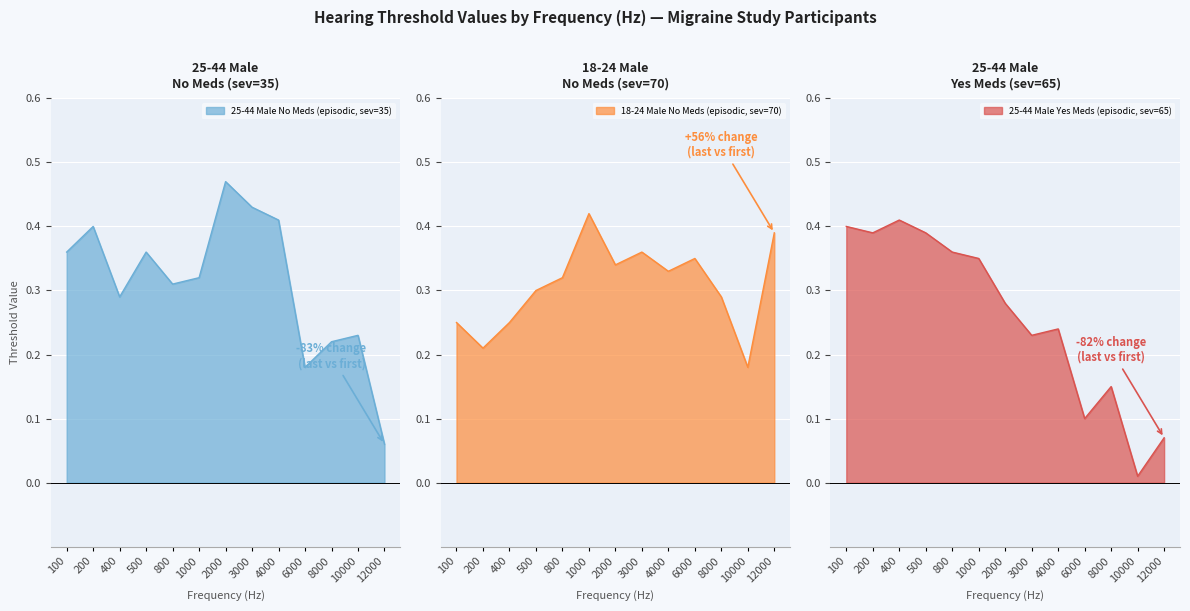

How many intersections are there between 25-44 Male Yes Meds (episodic, sev=65) and 25-44 Male No Meds (episodic, sev=35)?

4